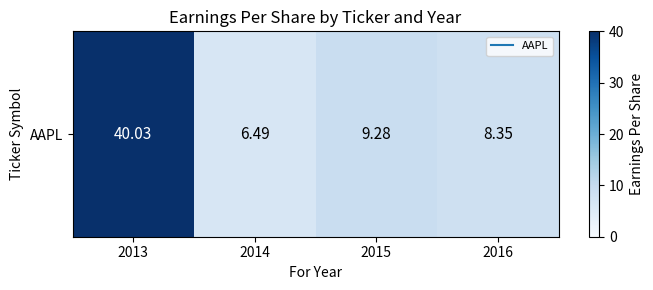

What is the difference between the maximum and minimum values?

33.5